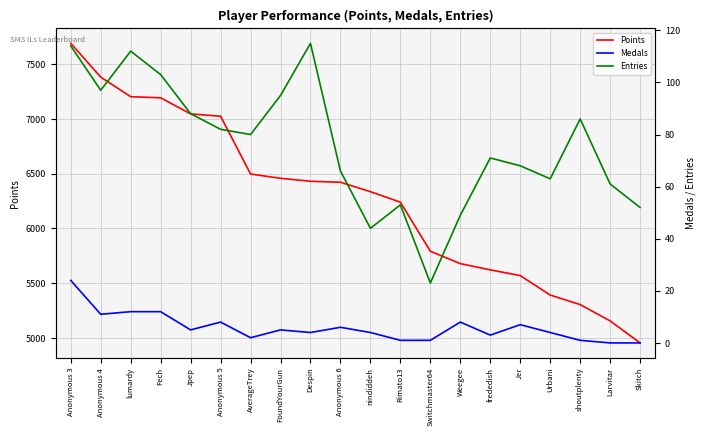

How many categories are shown in the chart?

20